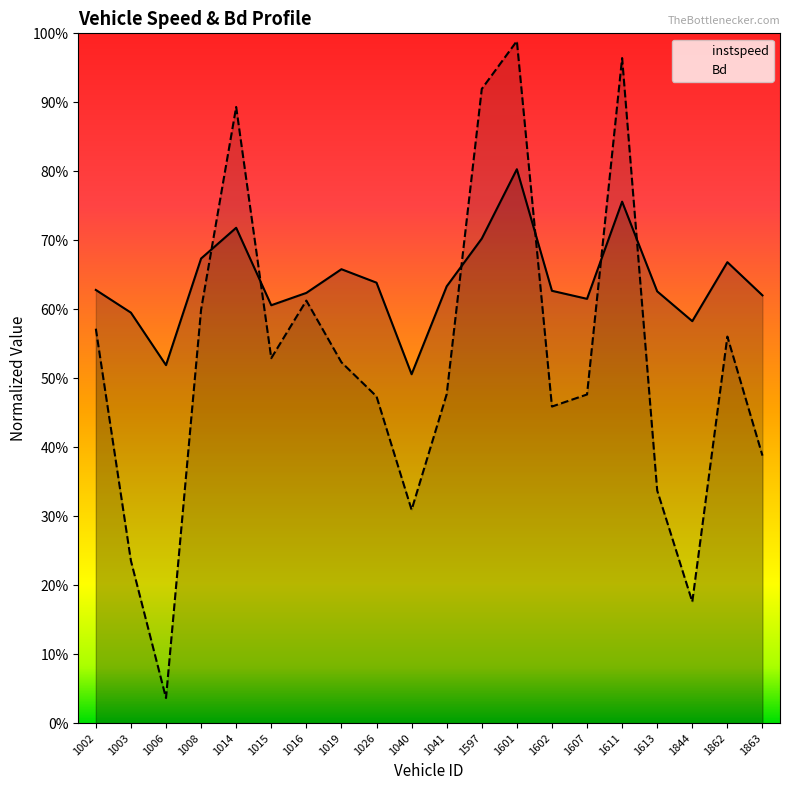

The value of Bd at 1008 is 0.6. True or false?

True